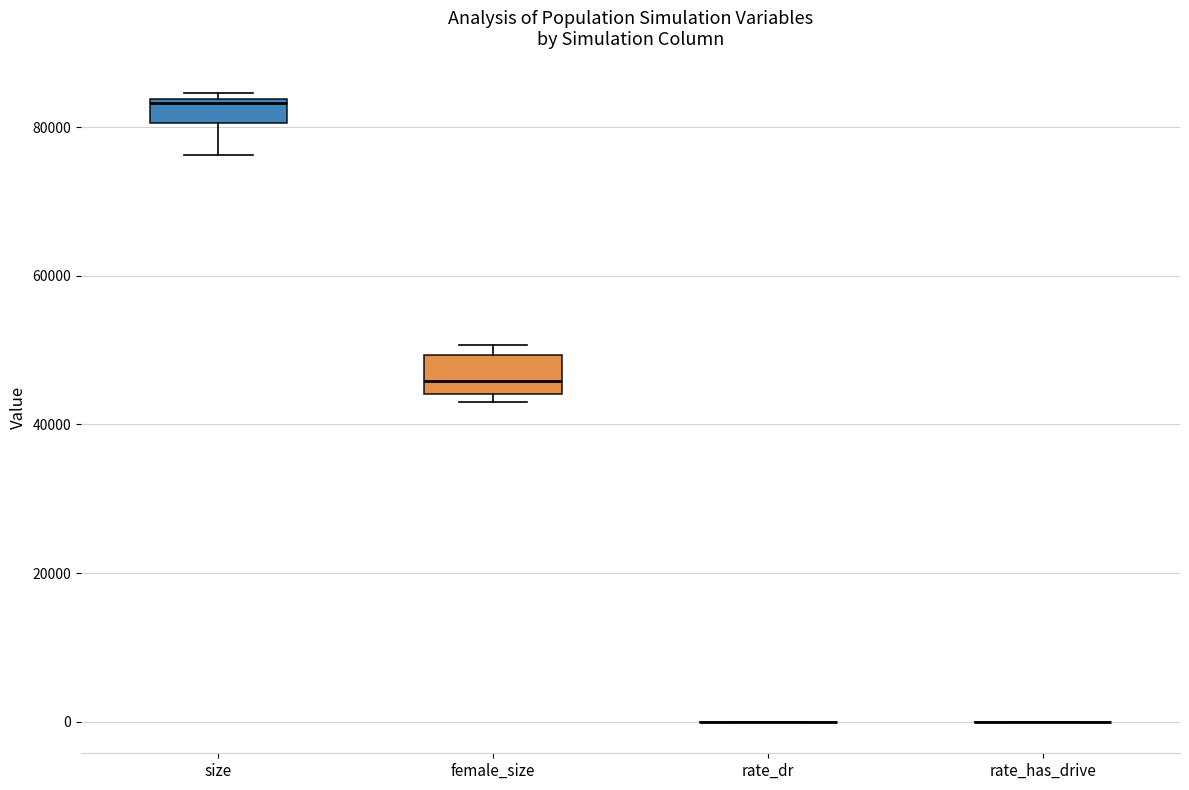

Reading left to right, transcribe this box plot: for each box, give where its median line is, the range the box spans, and where its two whiskers end, as read against the y-axis. The values are not printed on the chart, so give them approximately, as read against the axis.

size: median 84000, box 80000 to 84000, whiskers 76000 to 84000 (just above the box's upper edge)
female_size: median 46000, box 44000 to 50000, whiskers 44000 (just below the box's lower edge) to 50000 (just above the box's upper edge)
rate_dr: box collapsed to a line at 0, whiskers 0 to 0
rate_has_drive: box collapsed to a line at 0, whiskers 0 to 0